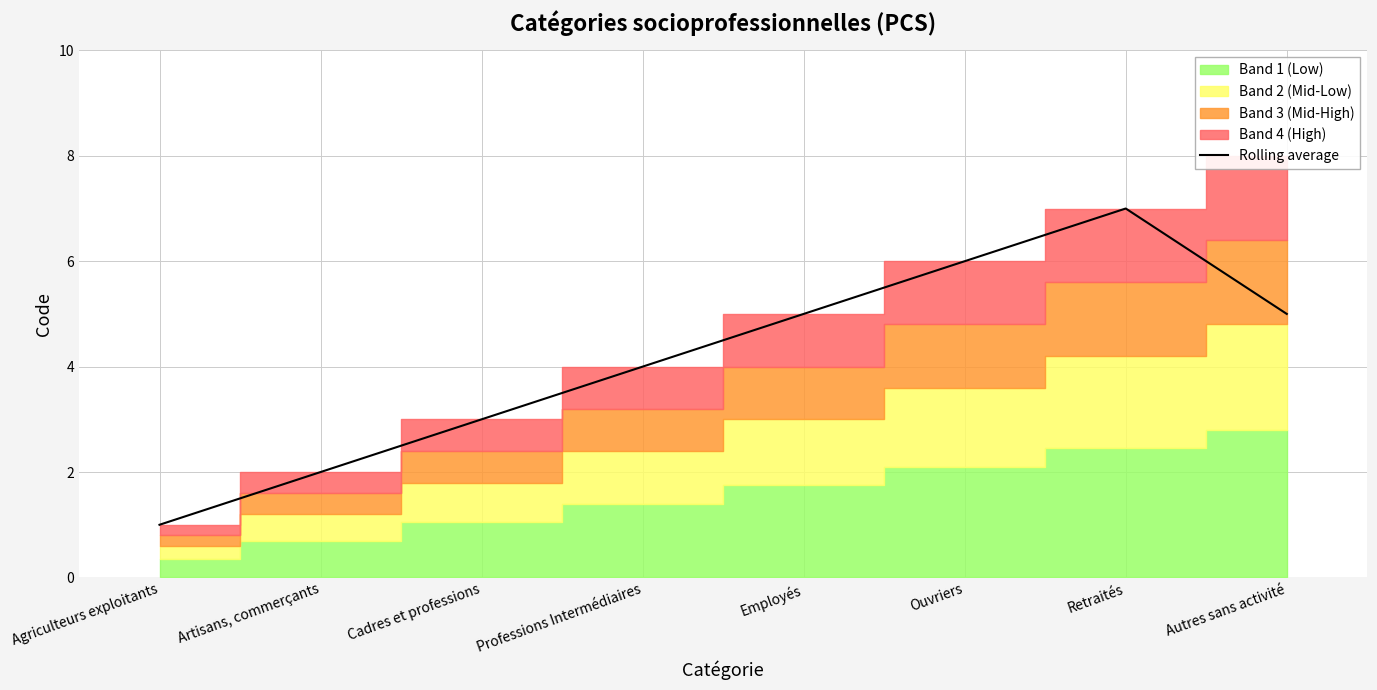

The chart shows a value of 5.0 at Autres sans activité. True or false?

True